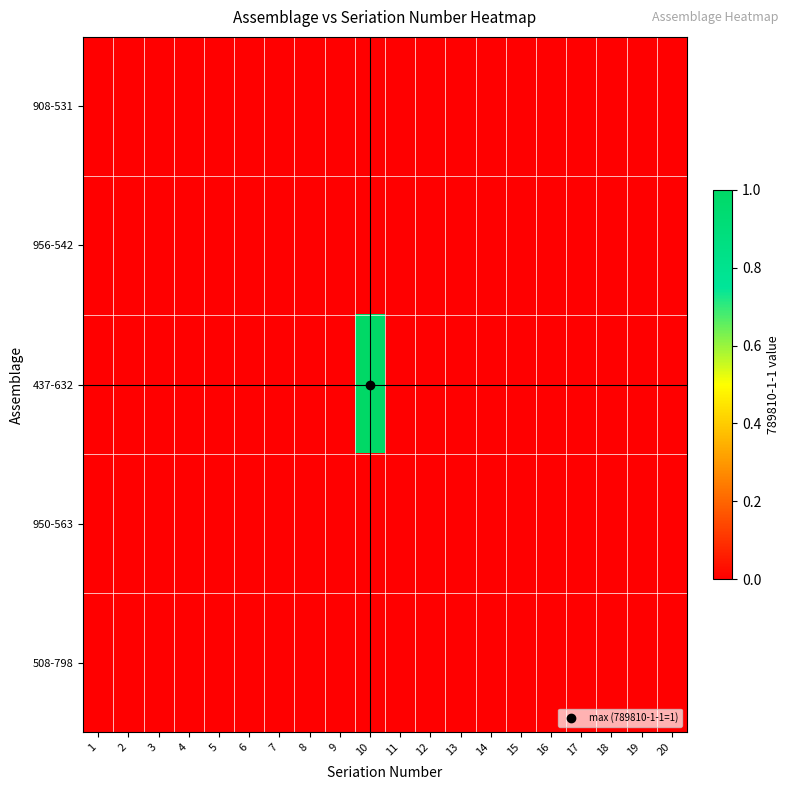

Reading left to right, what are all the values shown in this chart?

908-531: 1=0	2=0	3=0	4=0	5=0	6=0	7=0	8=0	9=0	10=0	11=0	12=0	13=0	14=0	15=0	16=0	17=0	18=0	19=0	20=0
956-542: 1=0	2=0	3=0	4=0	5=0	6=0	7=0	8=0	9=0	10=0	11=0	12=0	13=0	14=0	15=0	16=0	17=0	18=0	19=0	20=0
437-632: 1=0	2=0	3=0	4=0	5=0	6=0	7=0	8=0	9=0	10=1	11=0	12=0	13=0	14=0	15=0	16=0	17=0	18=0	19=0	20=0
950-563: 1=0	2=0	3=0	4=0	5=0	6=0	7=0	8=0	9=0	10=0	11=0	12=0	13=0	14=0	15=0	16=0	17=0	18=0	19=0	20=0
508-798: 1=0	2=0	3=0	4=0	5=0	6=0	7=0	8=0	9=0	10=0	11=0	12=0	13=0	14=0	15=0	16=0	17=0	18=0	19=0	20=0